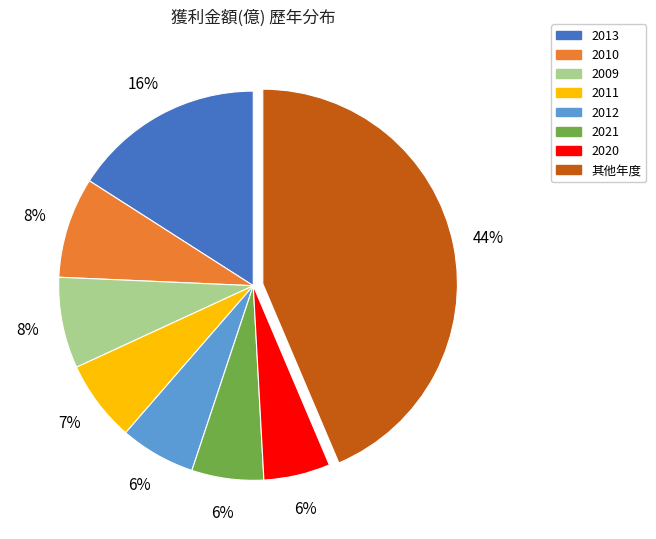

Which category has the biggest portion of the pie?

其他年度